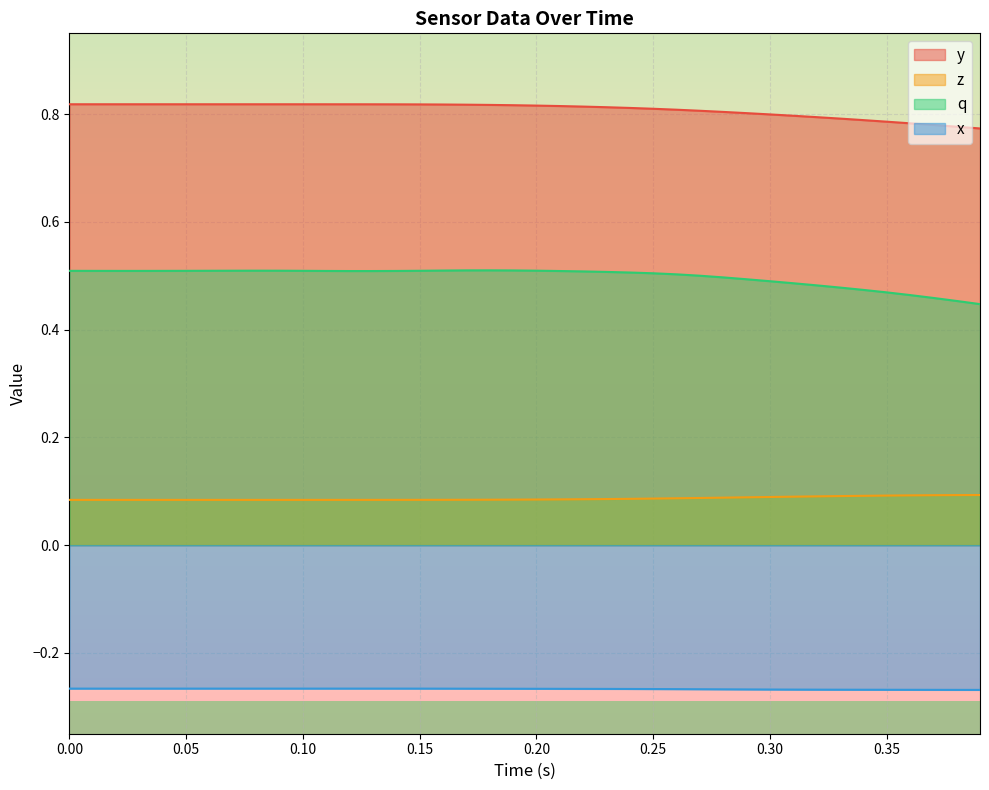

True or false: x and y cross at least once.

False